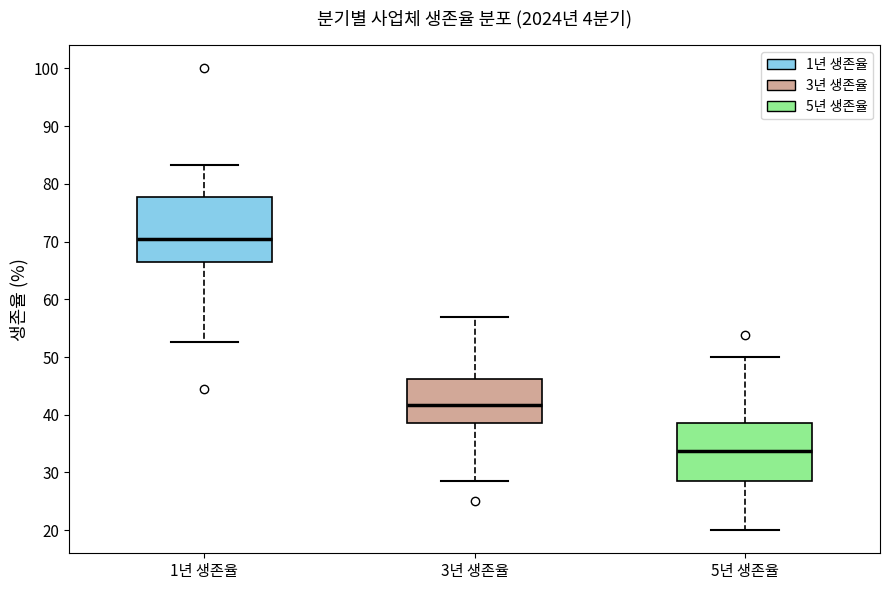

Reading left to right, read every box against the y-axis: the position of its median line, the range the box covers, and the ends of its whiskers. The values are not printed on the chart, so give them approximately, as read against the axis.

1년 생존율: median 70, box 67 to 78, whiskers 53 to 83
3년 생존율: median 42, box 39 to 46, whiskers 29 to 57
5년 생존율: median 34, box 29 to 39, whiskers 20 to 50